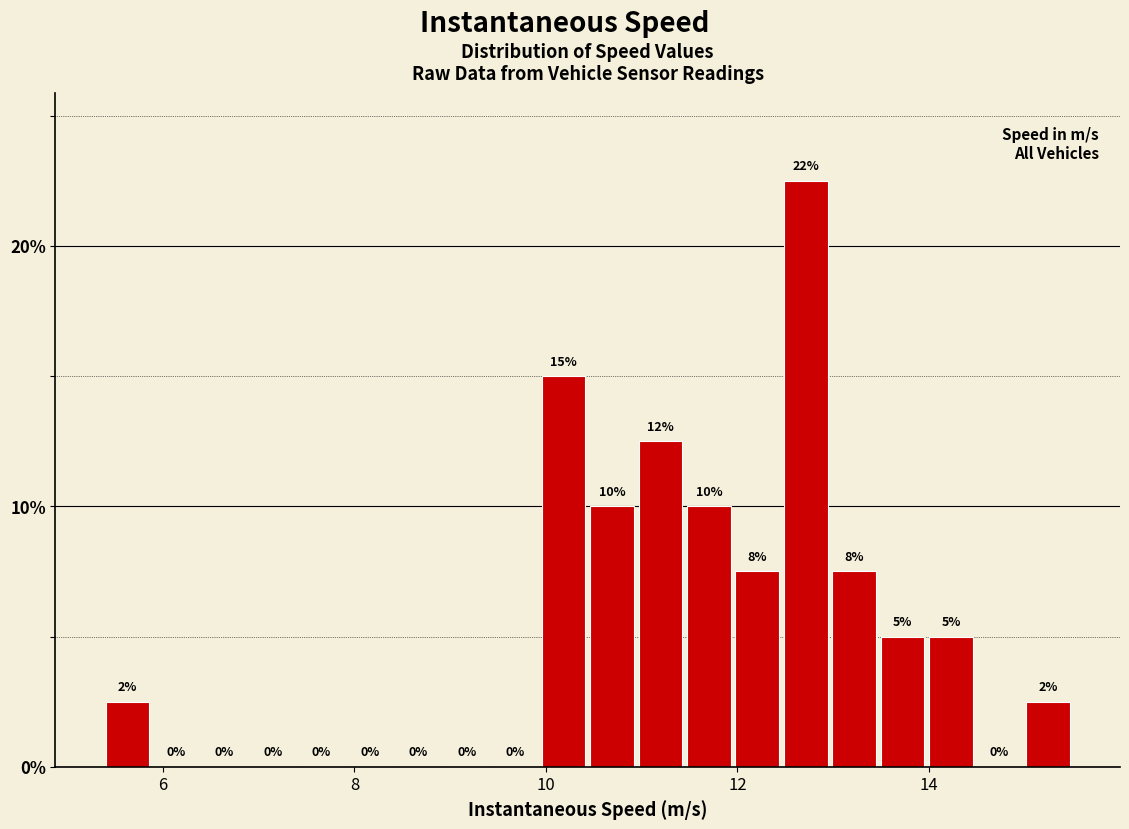

Around what value on the x-axis is the tallest bar? Give the approximate position of its centre, as read against the axis.

12.8